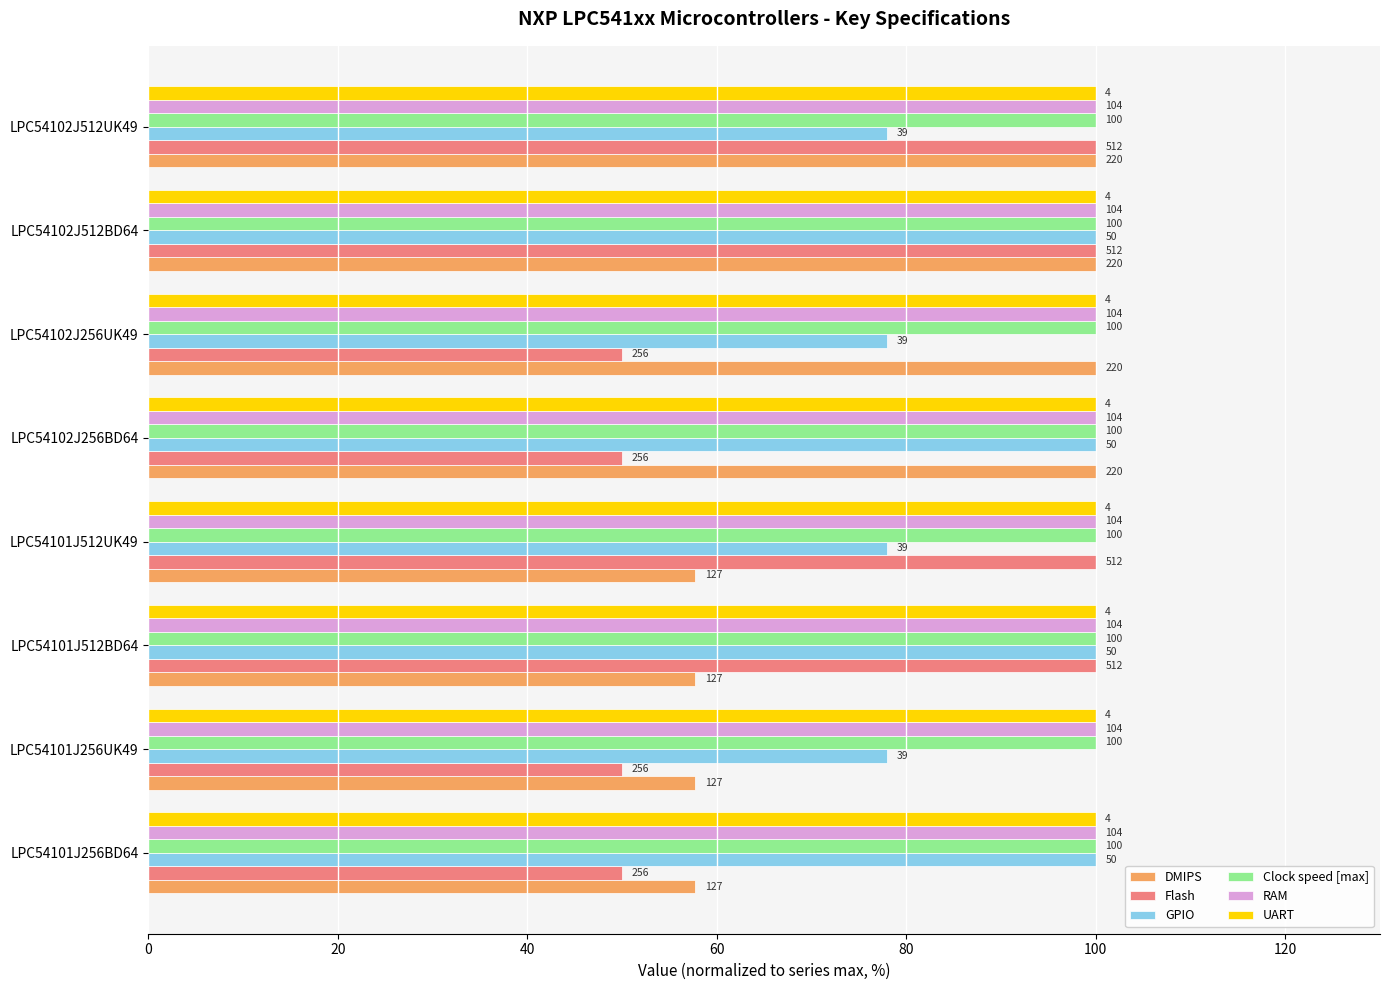

What are all the series names shown in the legend?

DMIPS, Flash, GPIO, Clock speed [max], RAM, UART